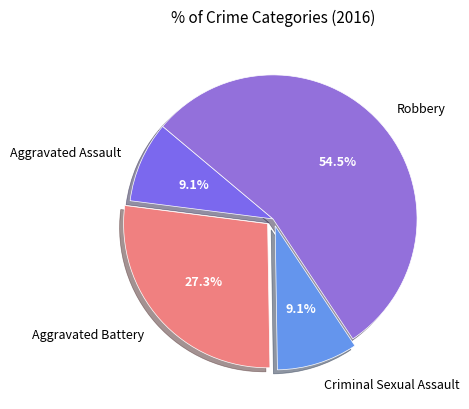

Count the number of slices in the pie.

4